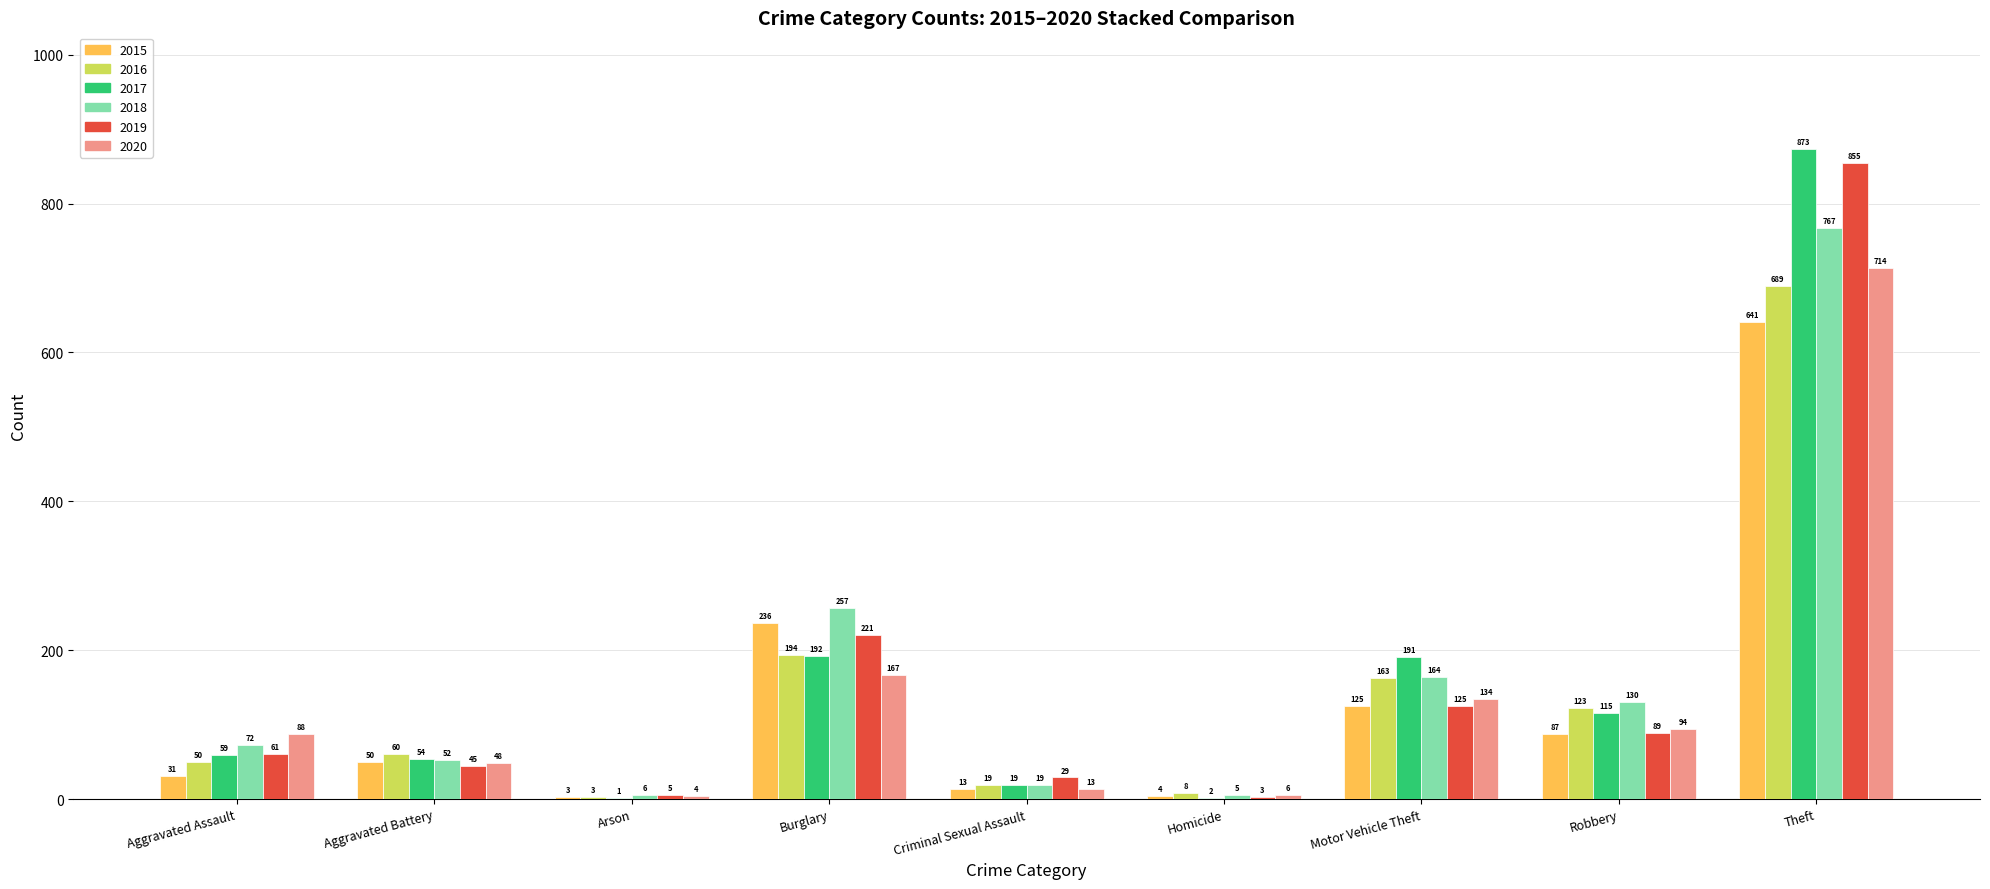

The value of 2016 at Robbery is 123. True or false?

True